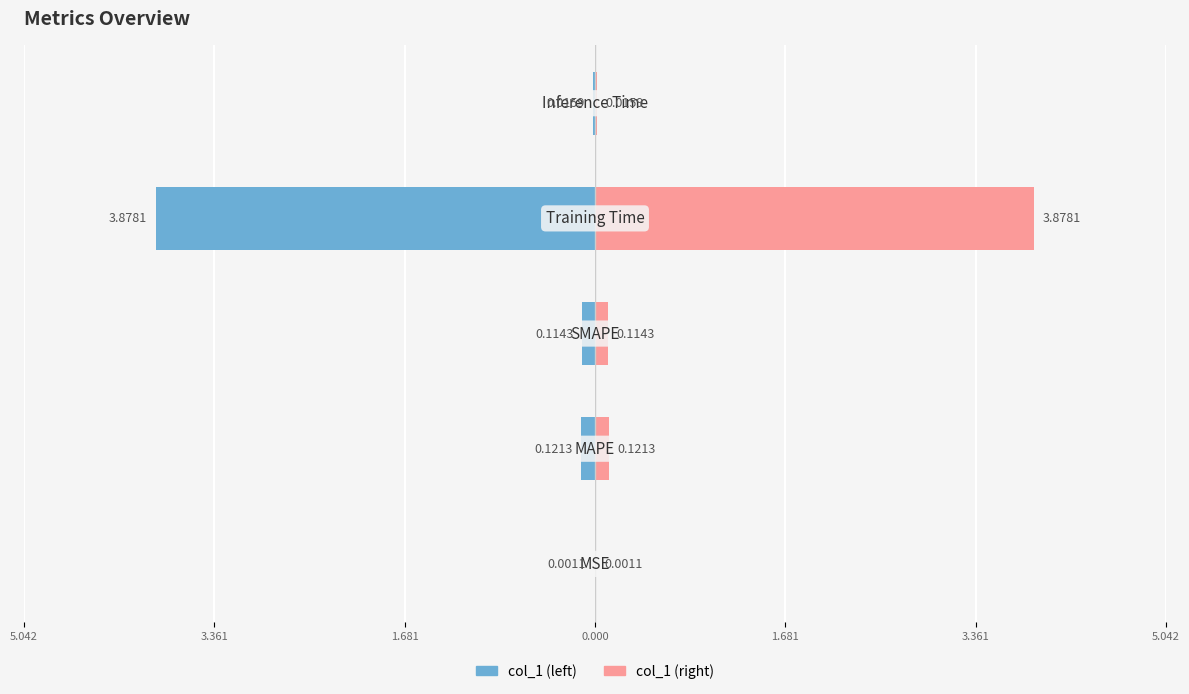

Reading right to left, list all the values displayed in this chart.

col_1 (left): -0.0	-3.9	-0.1	-0.1	-0.0
col_1 (right): 0.0	3.9	0.1	0.1	0.0